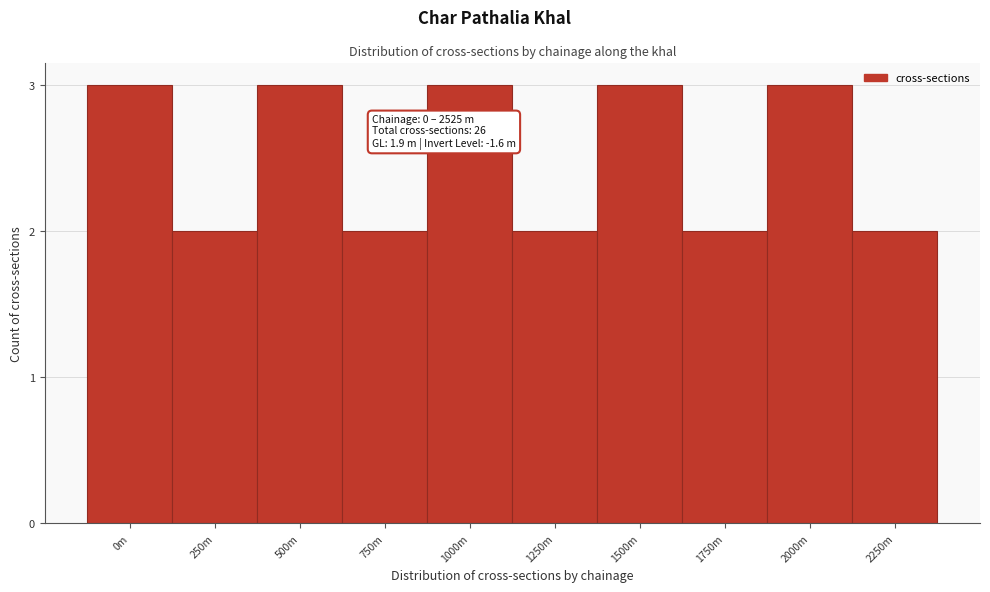

Reading left to right, extract all data points from this chart.

0m=3	250m=2	500m=3	750m=2	1000m=3	1250m=2	1500m=3	1750m=2	2000m=3	2250m=2